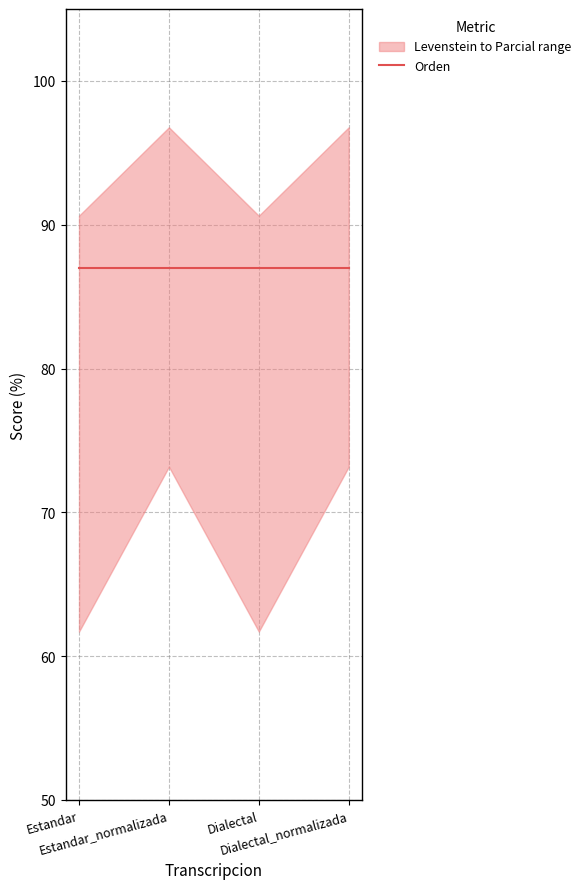

Does the chart have visible grid lines?

Yes